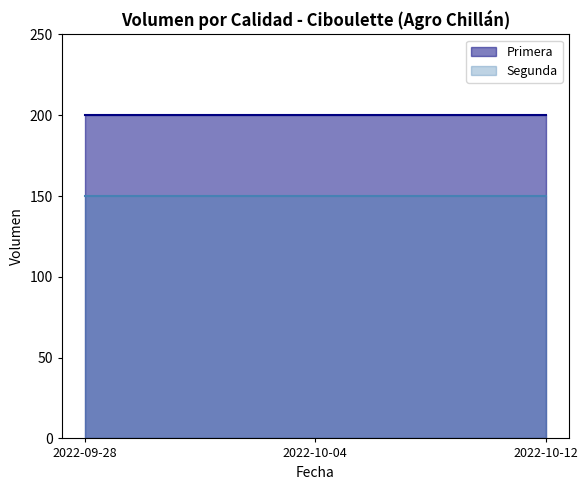

The Primera series shows 200 at 2022-10-12. True or false?

True